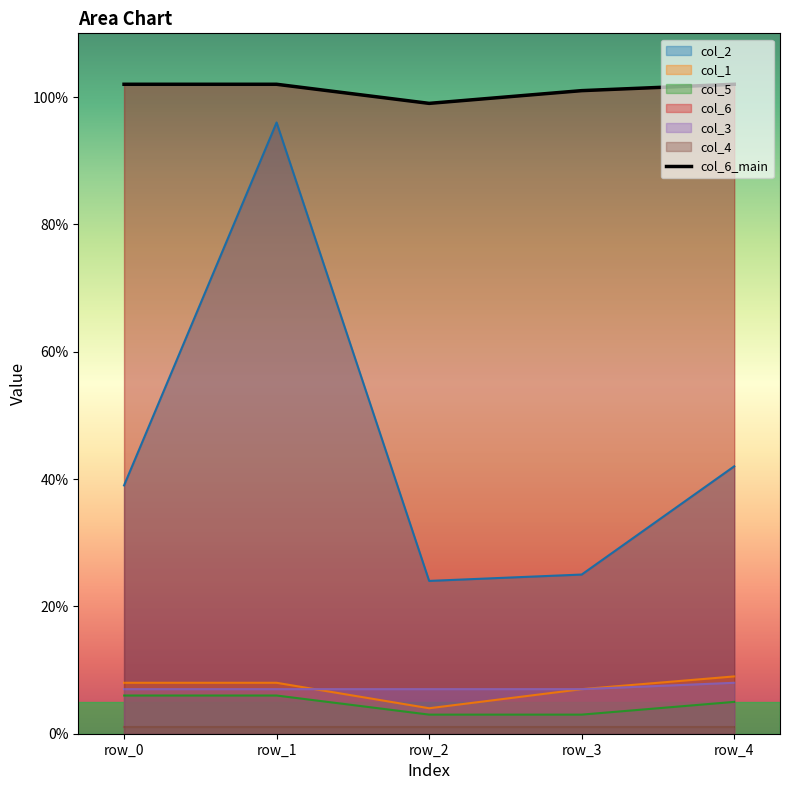

Does the chart display data point markers on the line(s)?

No